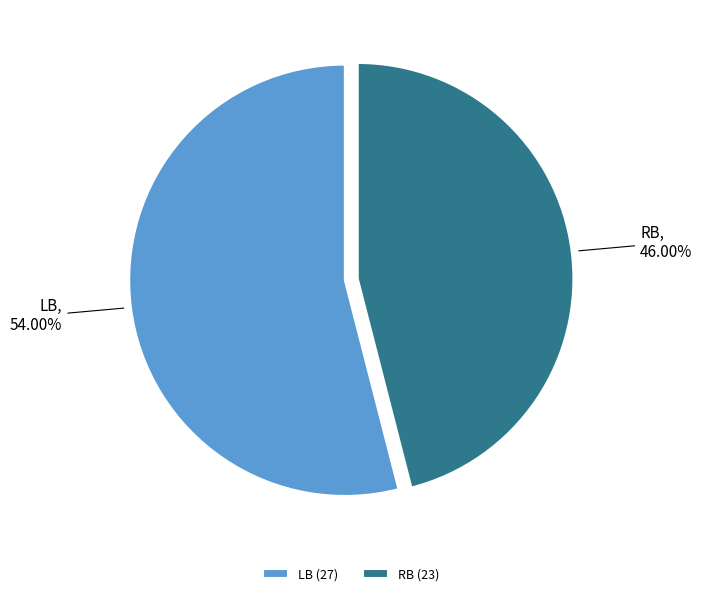

Is it true that LB is 66% of the pie?

False